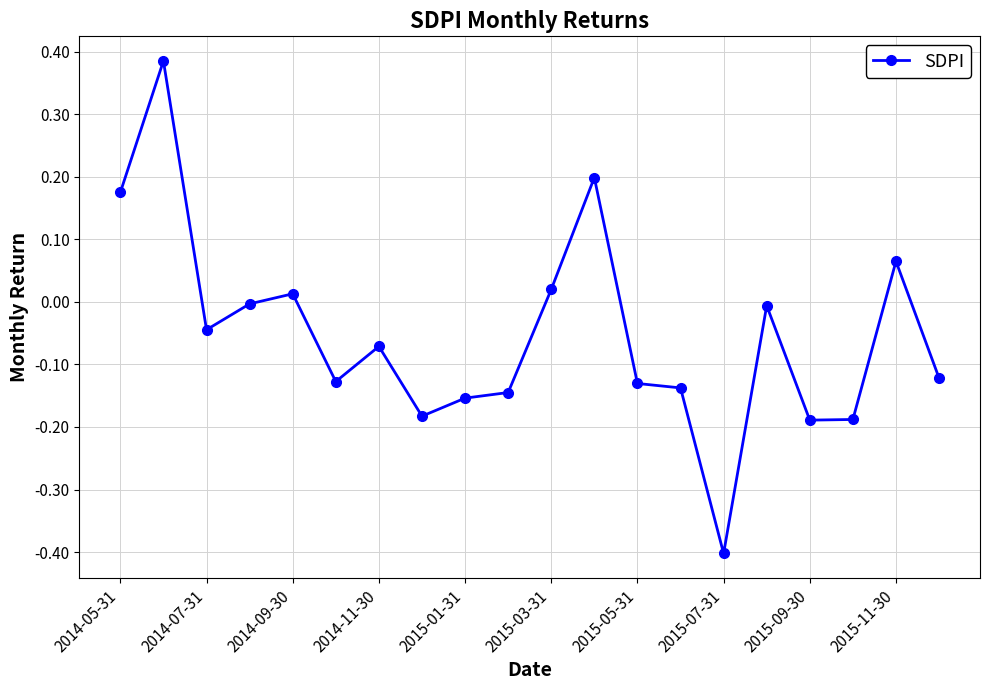

True or false: there are more than 1 points higher than both neighbors.

True